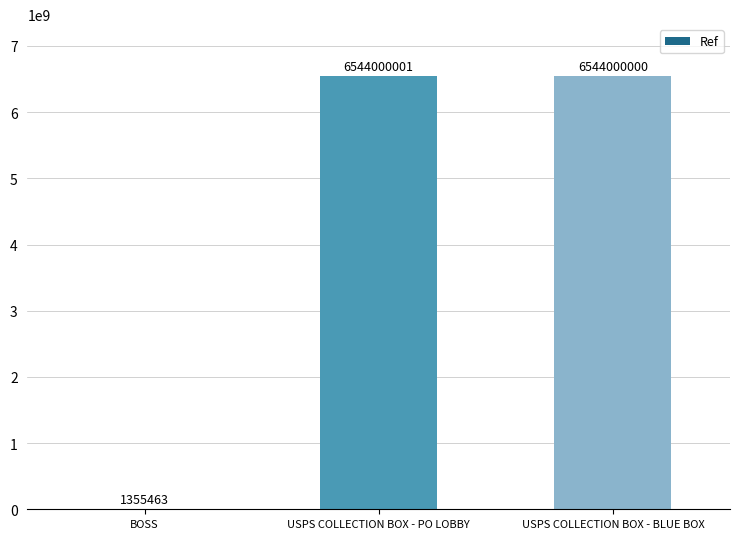

The chart shows a value of 6544000000 at USPS COLLECTION BOX - BLUE BOX. True or false?

True